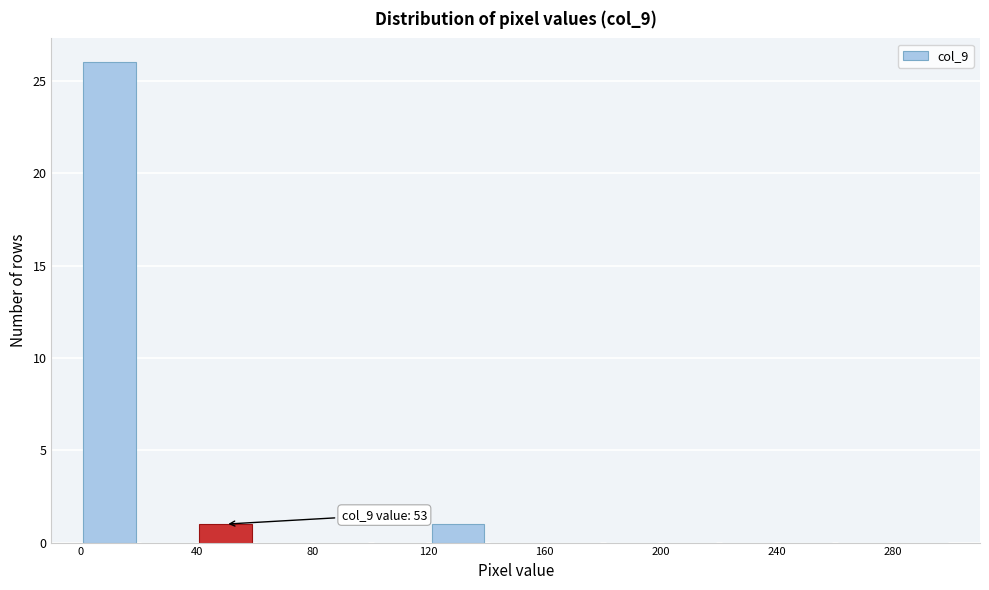

Which range on the x-axis has the tallest bar?

0 to 20